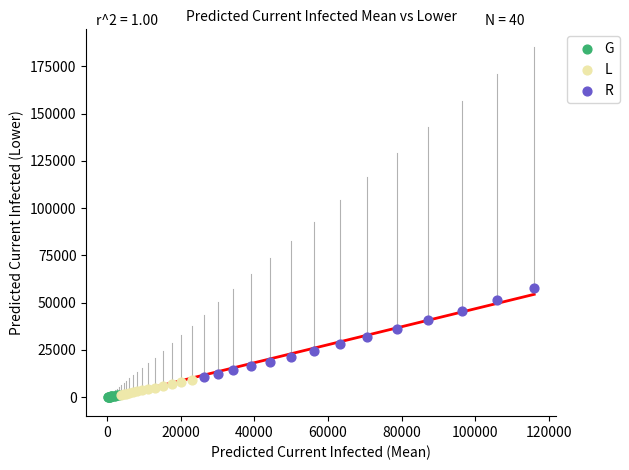

Which series has the widest spread of Y values?

R